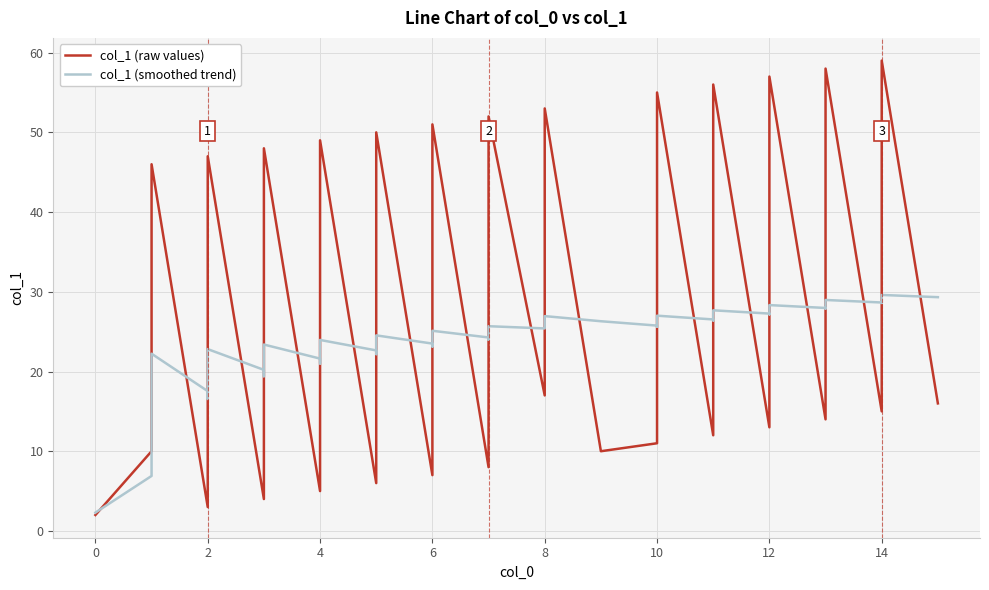

List the series in order of their overall mean, lowest first.

col_1 (smoothed trend), col_1 (raw values)